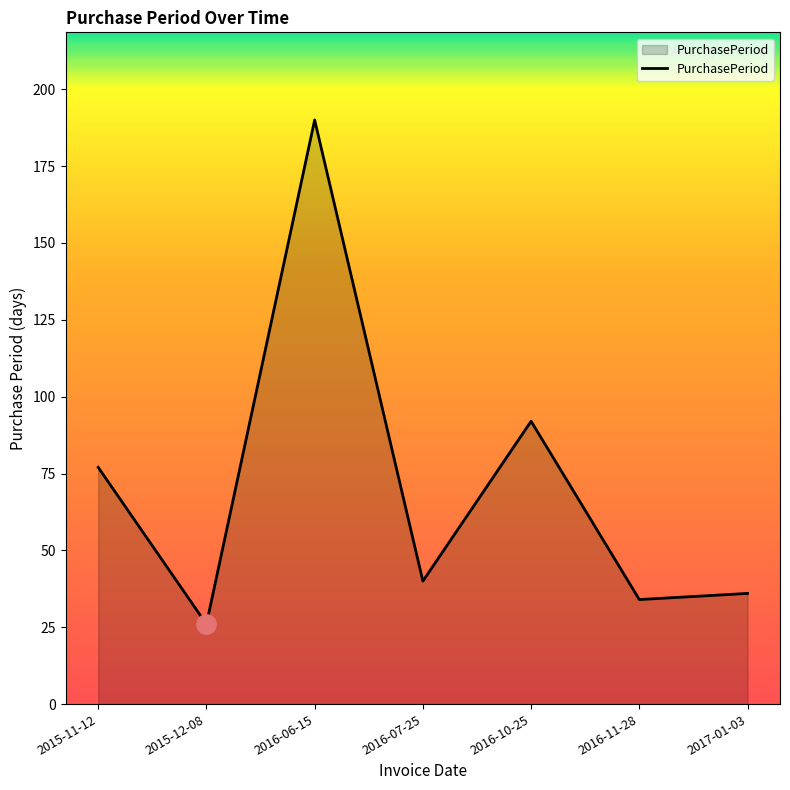

The value at 2016-06-15 is 257. True or false?

False